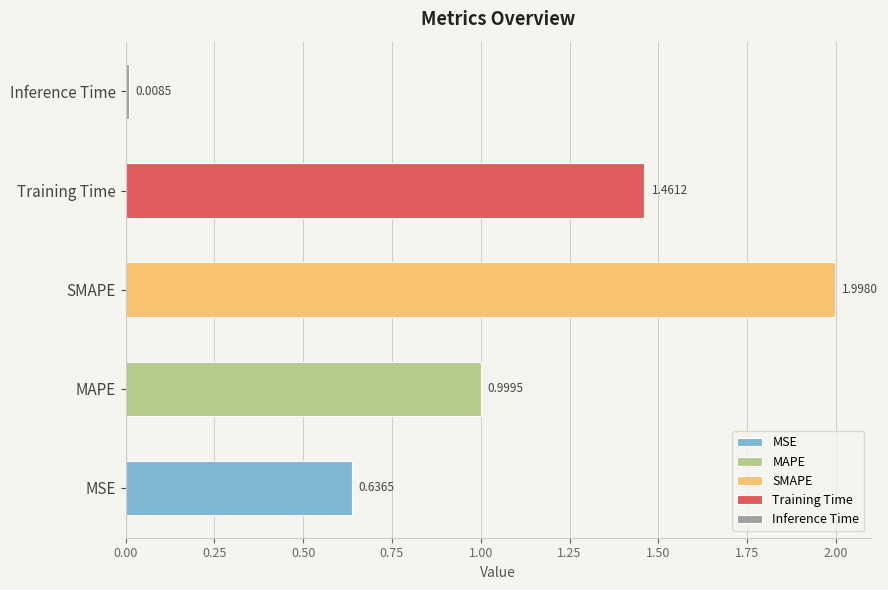

List the labels in order of value, largest first.

SMAPE, Training Time, MAPE, MSE, Inference Time